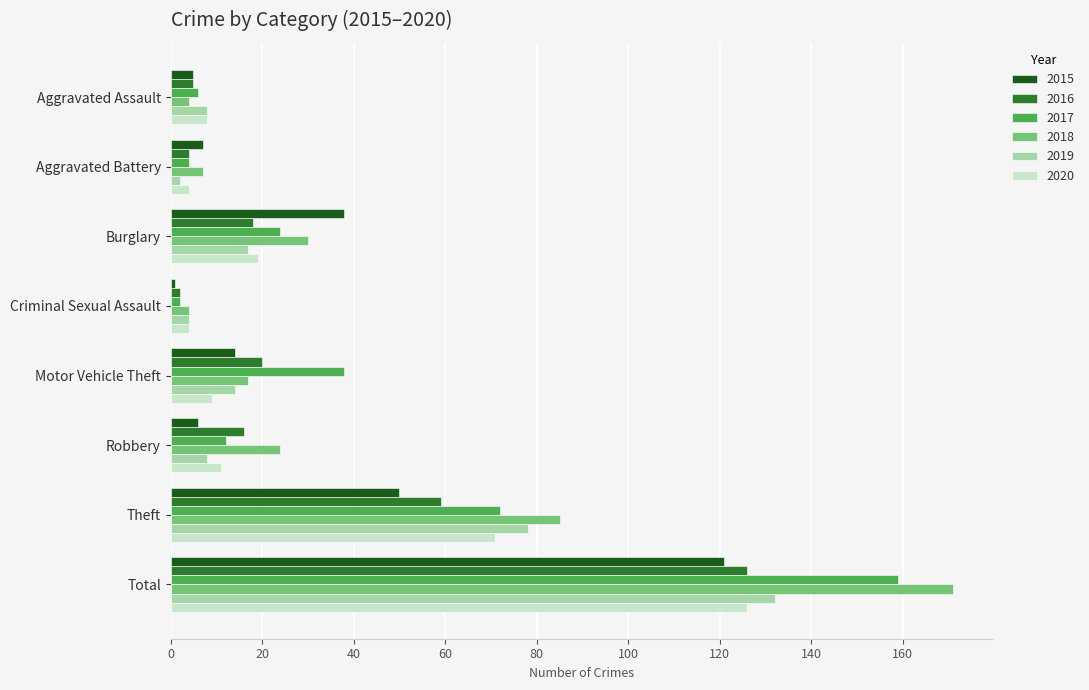

What is the difference between the maximum and minimum values in the 2020 series?

122